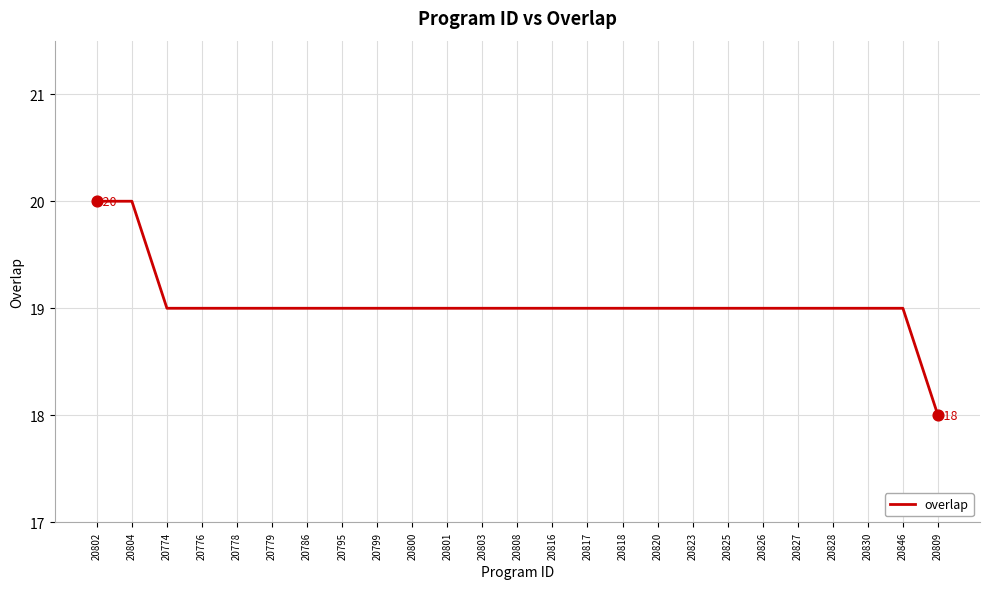

What is the ratio of the value at 20826 to the value at 20808?

1.0